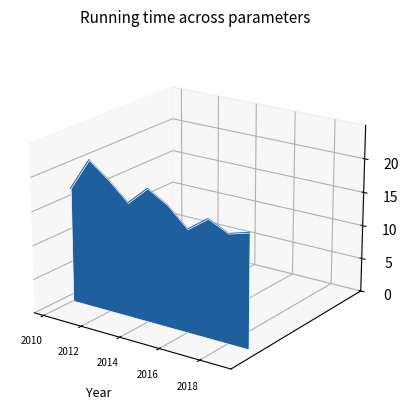

How many points are higher than both their immediate neighbors (excluding endpoints)?

3